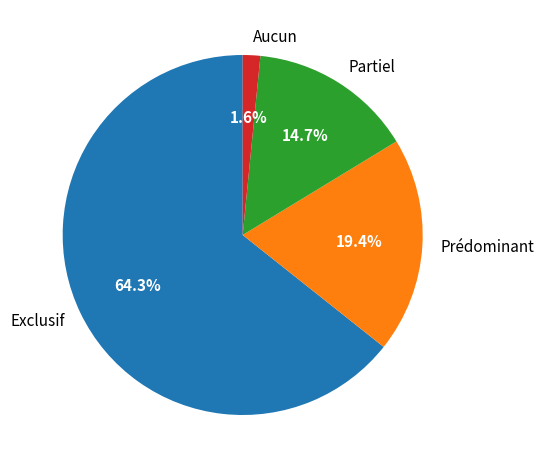

To the nearest percent, what portion does Aucun represent?

2%